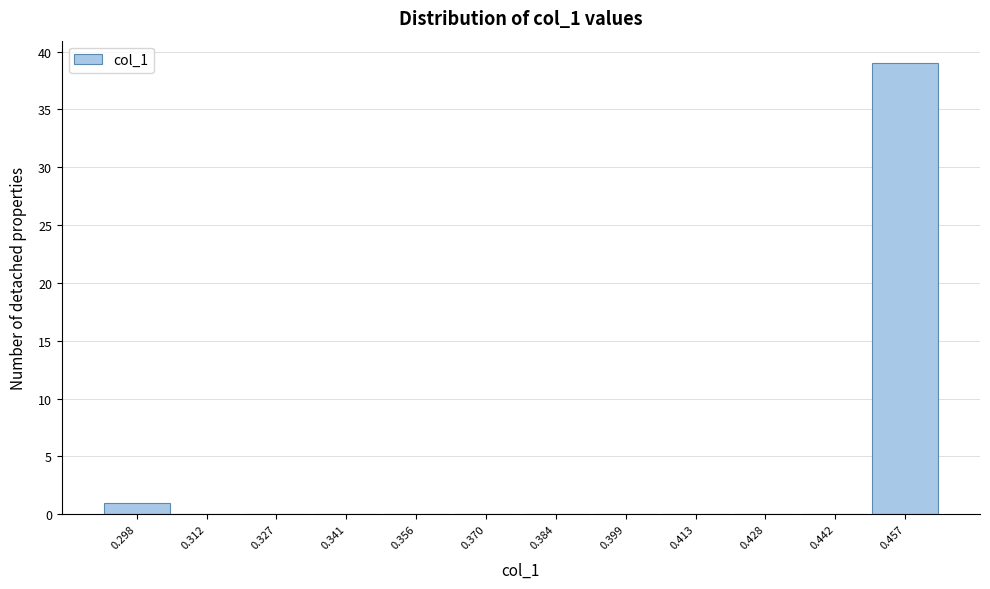

Reading left to right, list all the values displayed in this chart.

0.298=1	0.312=0	0.327=0	0.341=0	0.356=0	0.370=0	0.384=0	0.399=0	0.413=0	0.428=0	0.442=0	0.457=39